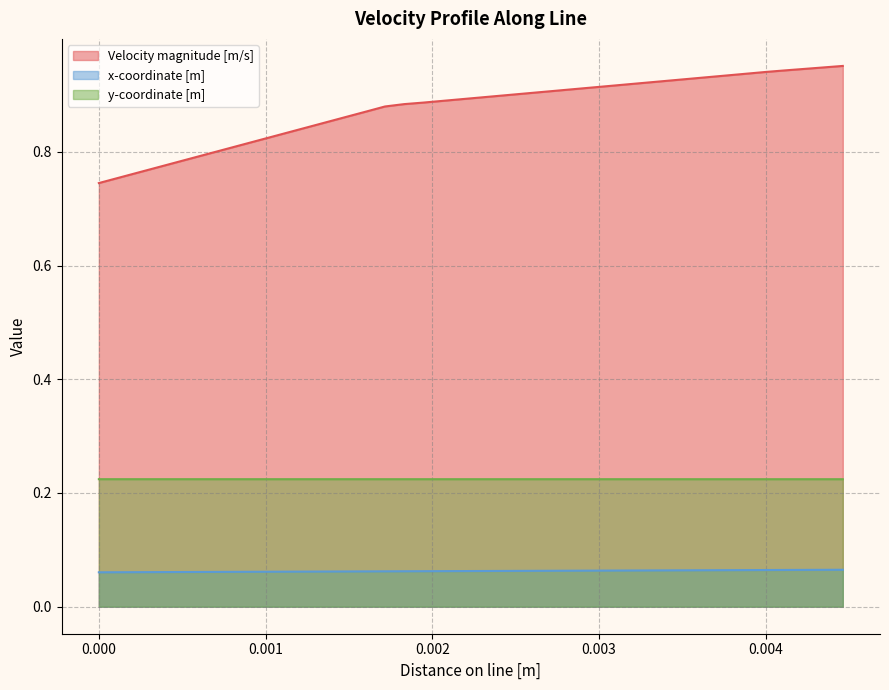

Which series has the widest spread of values?

Velocity magnitude [m/s]